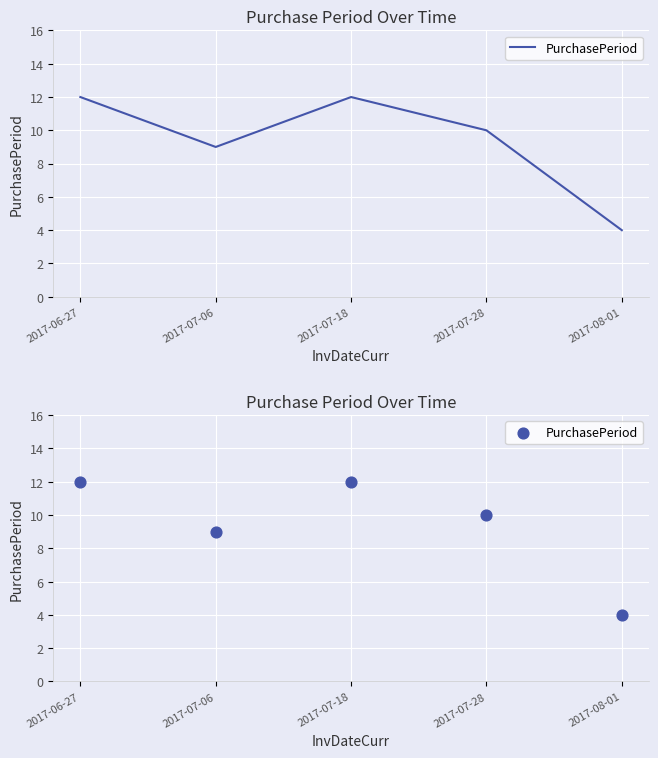

What is the change in value from 2017-06-27 to 2017-07-06?

-3